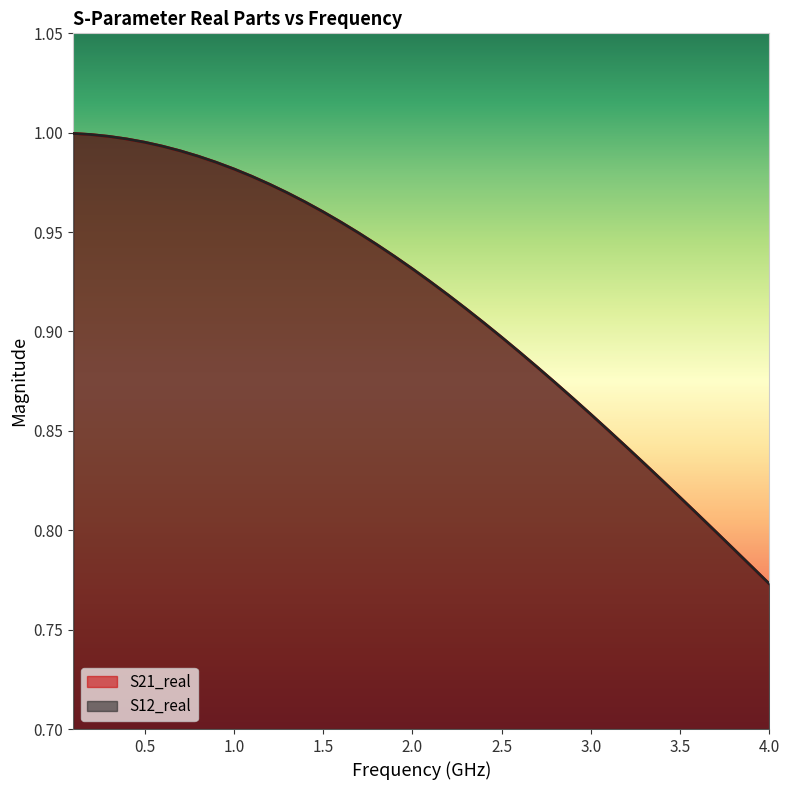

True or false: S12_real and S21_real intersect in this chart.

False